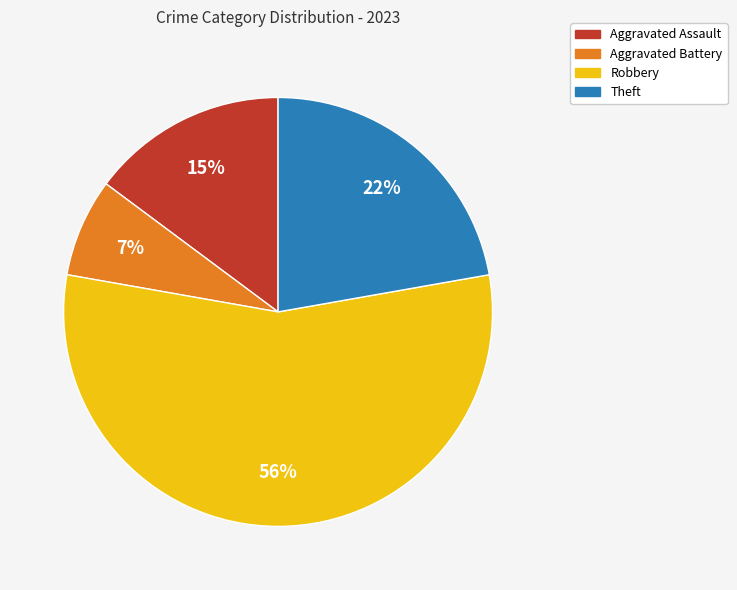

Is there a majority slice in this chart?

Yes